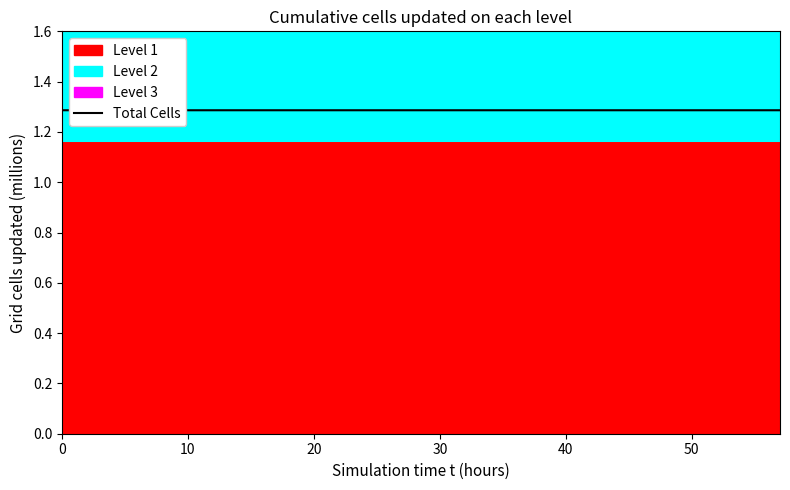

The chart shows a value of 1.3 at 11. True or false?

True